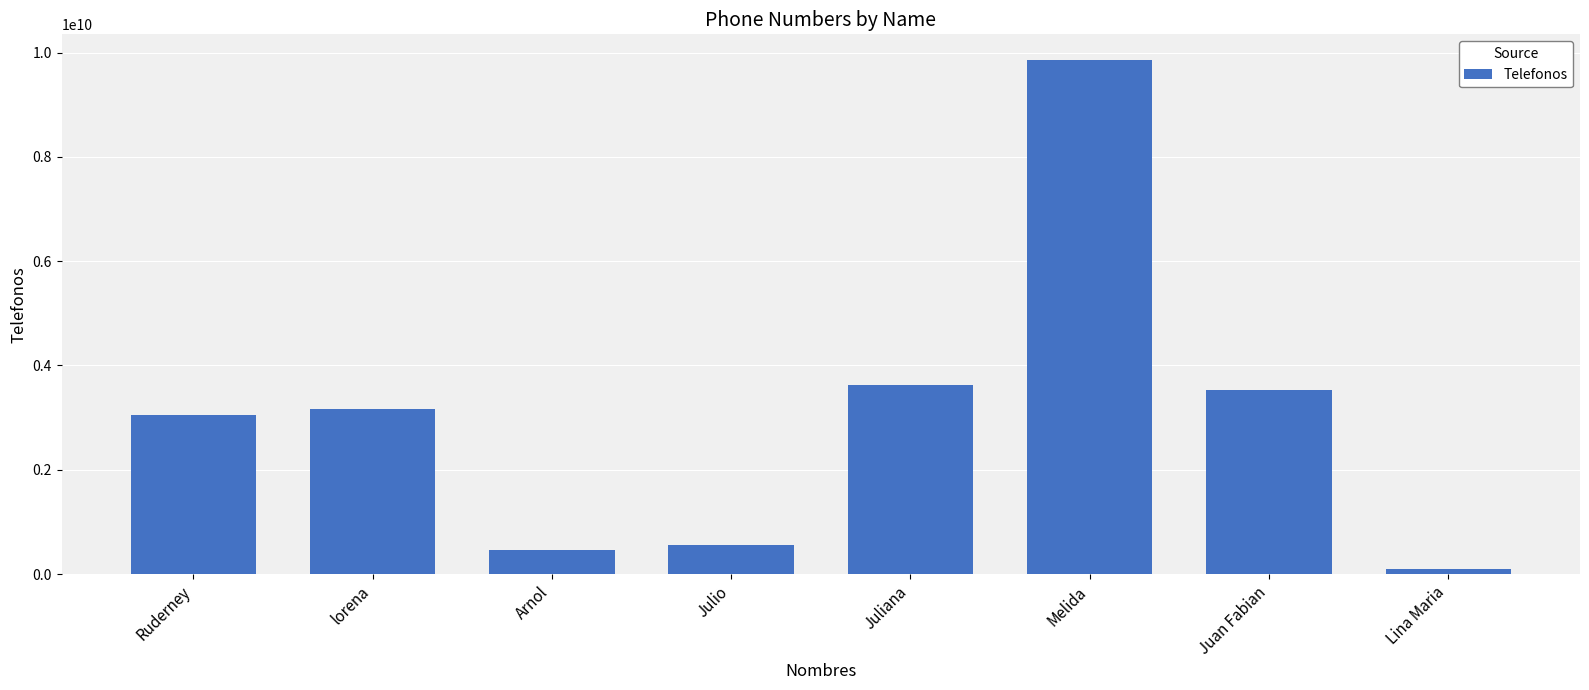

At which category does the chart reach its peak across all series?

Melida